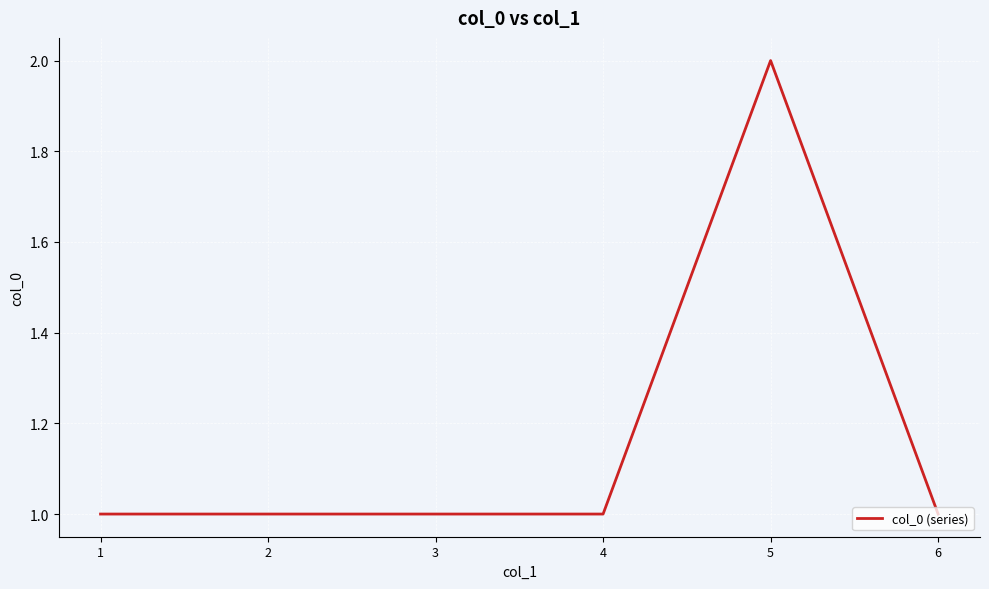

How many series are shown in this chart?

1